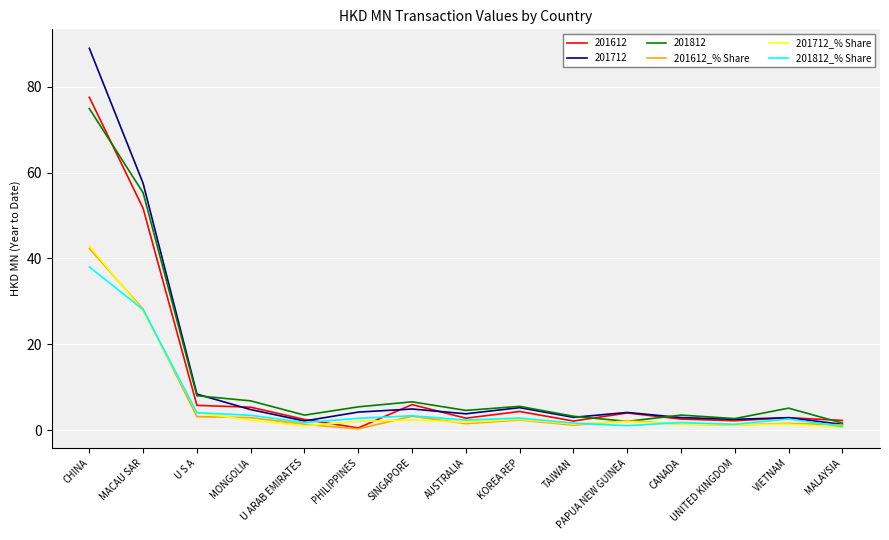

Is it true that 201812 equals 74.9 at CHINA?

True